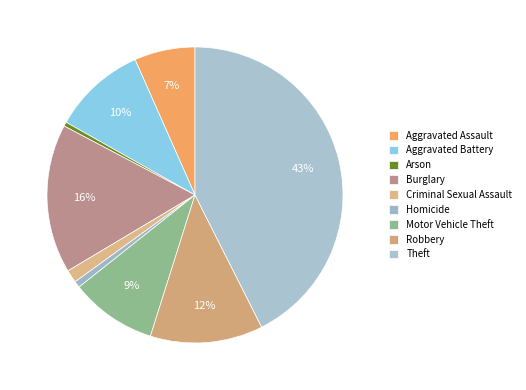

Does Burglary represent more than half of the total?

No